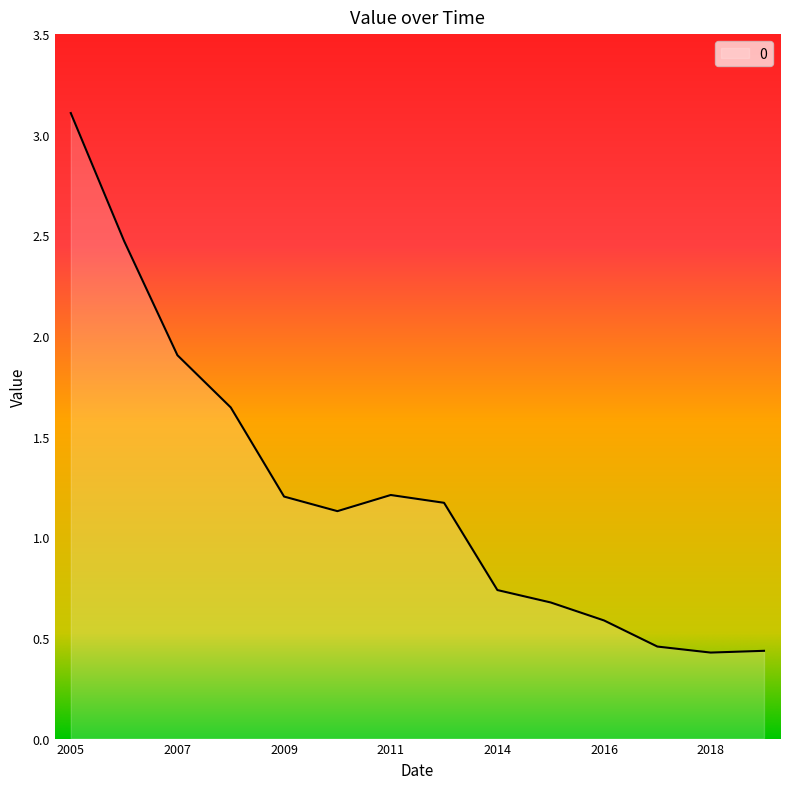

What is the difference between the second highest and minimum values?

2.0